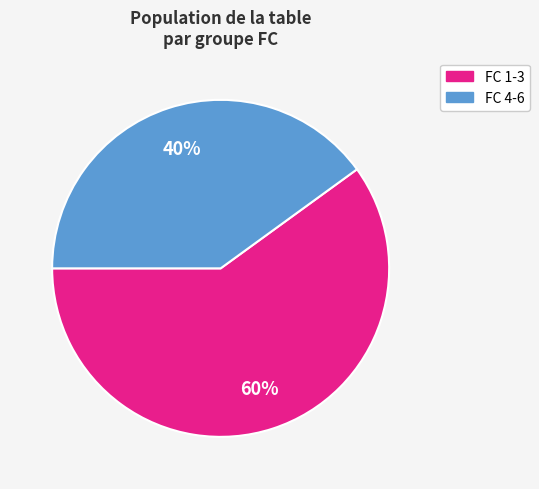

Is the sum of FC 4-6 and FC 1-3 greater than half?

Yes